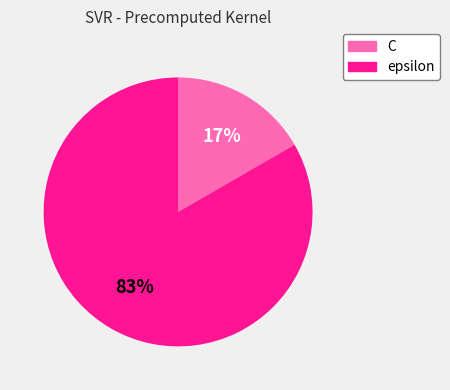

How many slices are in this pie chart?

2